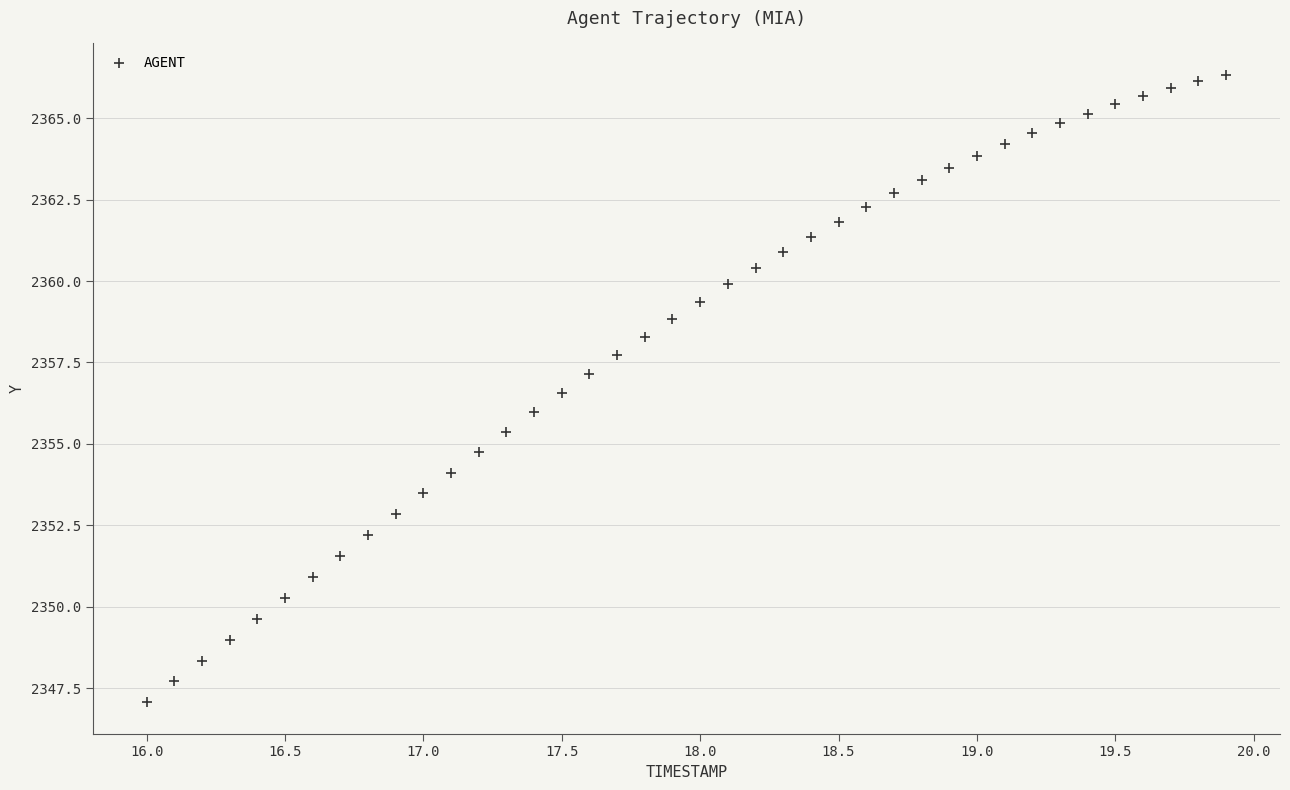

What is the range of Y values (max minus min)?

19.3